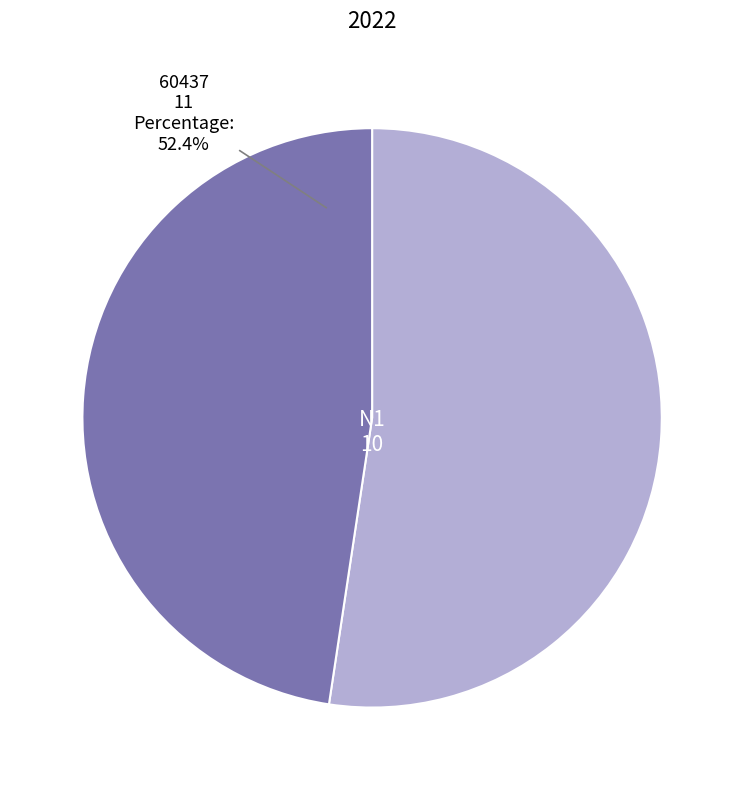

What is the change in value from 0 to 1?

-1